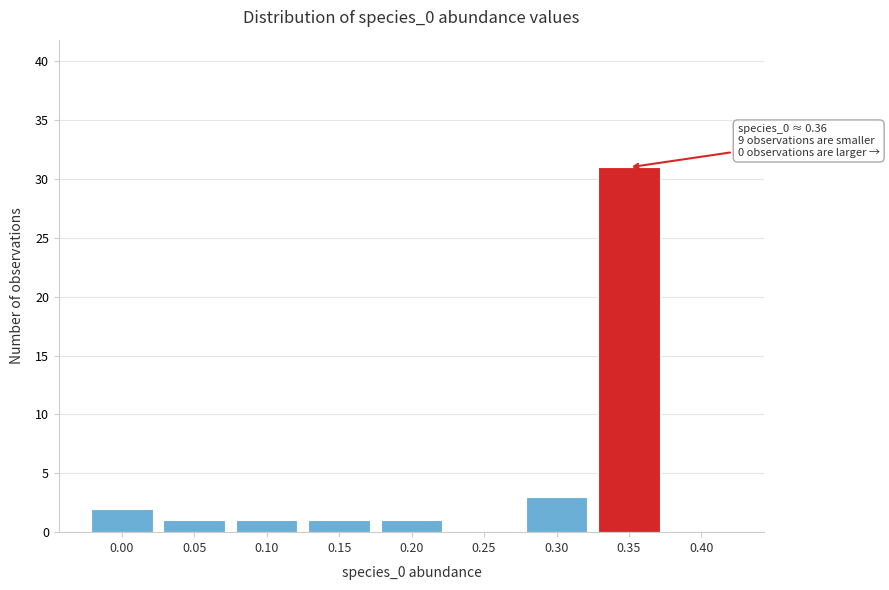

Reading left to right, list all the values displayed in this chart.

0.00=2	0.05=1	0.10=1	0.15=1	0.20=1	0.25=0	0.30=3	0.35=31	0.40=0